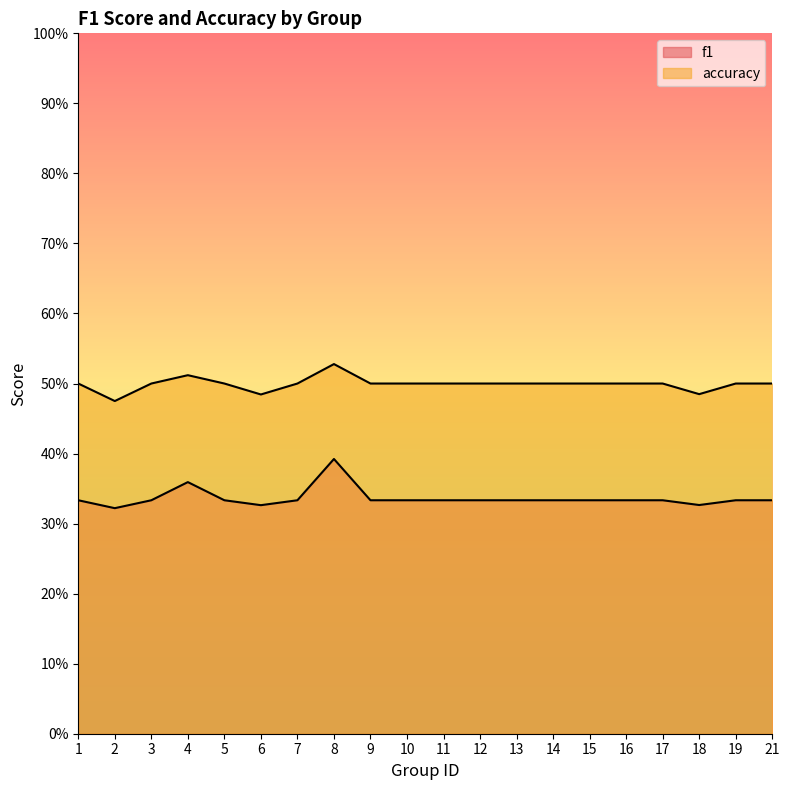

Reading left to right, what are all the values shown in this chart?

f1: 0.3	0.3	0.3	0.4	0.3	0.3	0.3	0.4	0.3	0.3	0.3	0.3	0.3	0.3	0.3	0.3	0.3	0.3	0.3	0.3
accuracy: 0.5	0.5	0.5	0.5	0.5	0.5	0.5	0.5	0.5	0.5	0.5	0.5	0.5	0.5	0.5	0.5	0.5	0.5	0.5	0.5